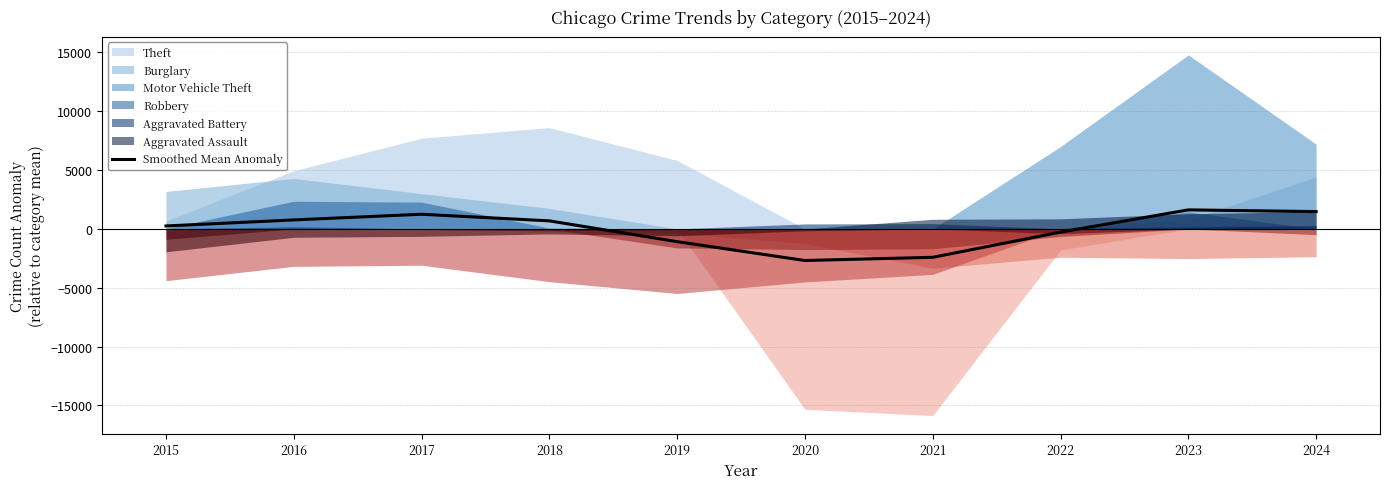

What value does the data have at 2018?

685.1